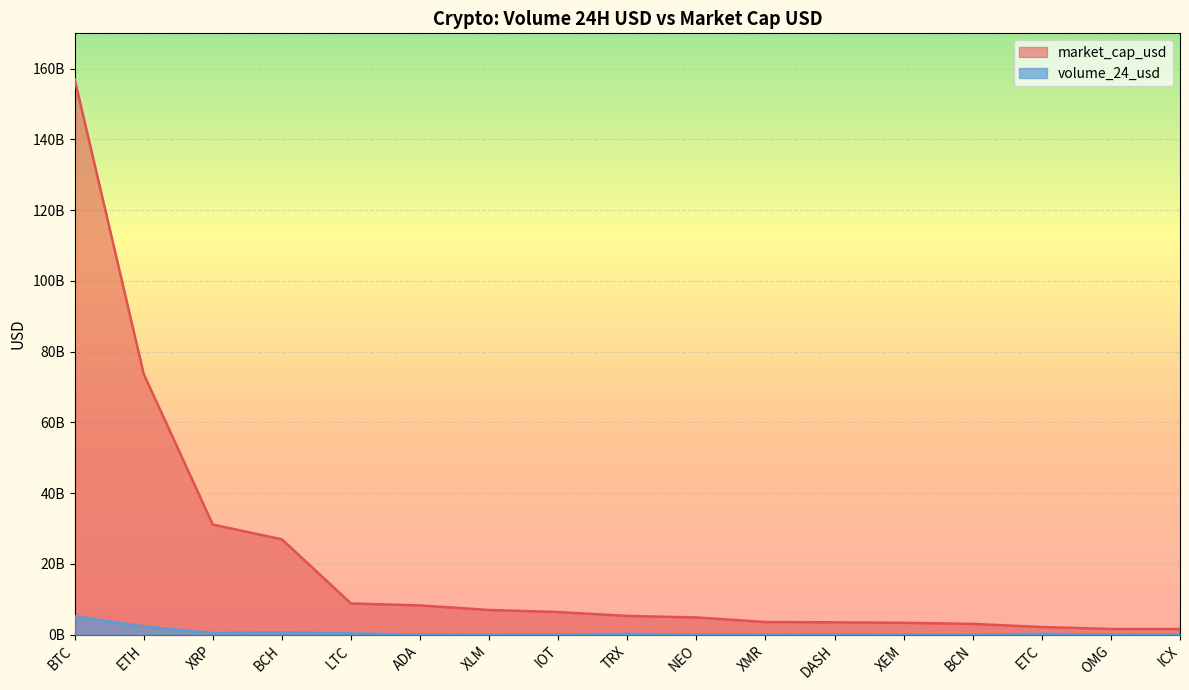

What is the label of the 14th point from the left?

BCN